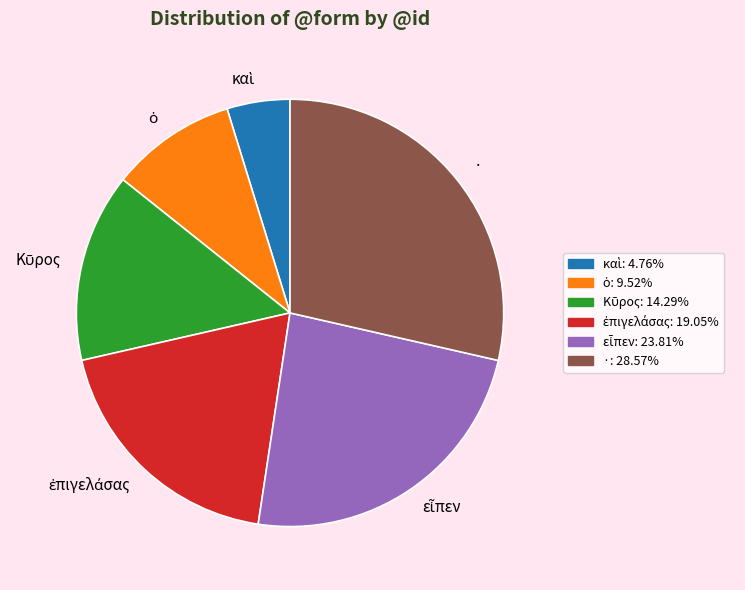

Which slice is the largest?

·